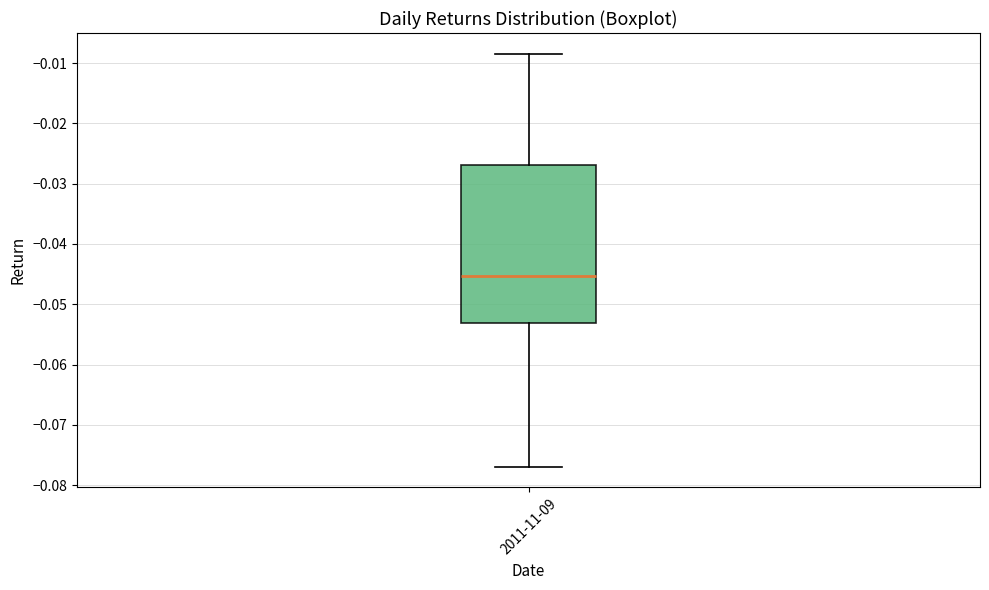

Read this box plot against the y-axis: the position of the median line, the range covered by the box, and the ends of both whiskers. The values are not printed on the chart, so give them approximately, as read against the axis.

median -0.045, box -0.053 to -0.027, whiskers -0.077 to -0.008